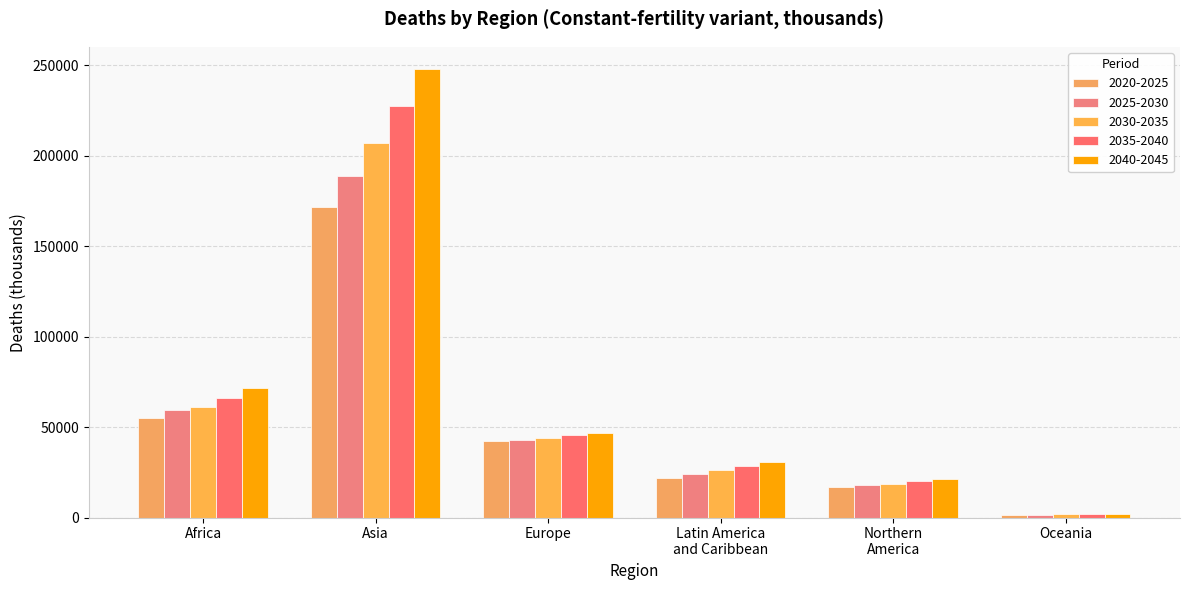

Which series has the widest spread of values?

2040-2045